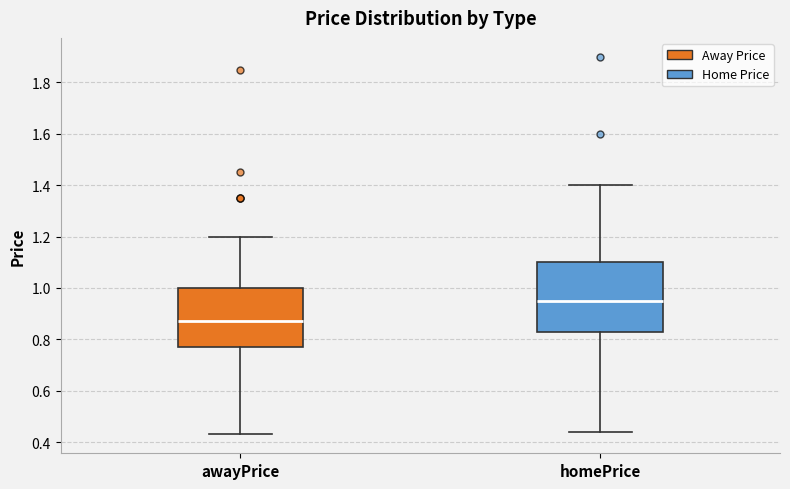

Reading left to right, read every box against the y-axis: the position of its median line, the range the box covers, and the ends of its whiskers. The values are not printed on the chart, so give them approximately, as read against the axis.

awayPrice: median 0.88, box 0.78 to 1.00, whiskers 0.44 to 1.20
homePrice: median 0.96, box 0.84 to 1.10, whiskers 0.44 to 1.40